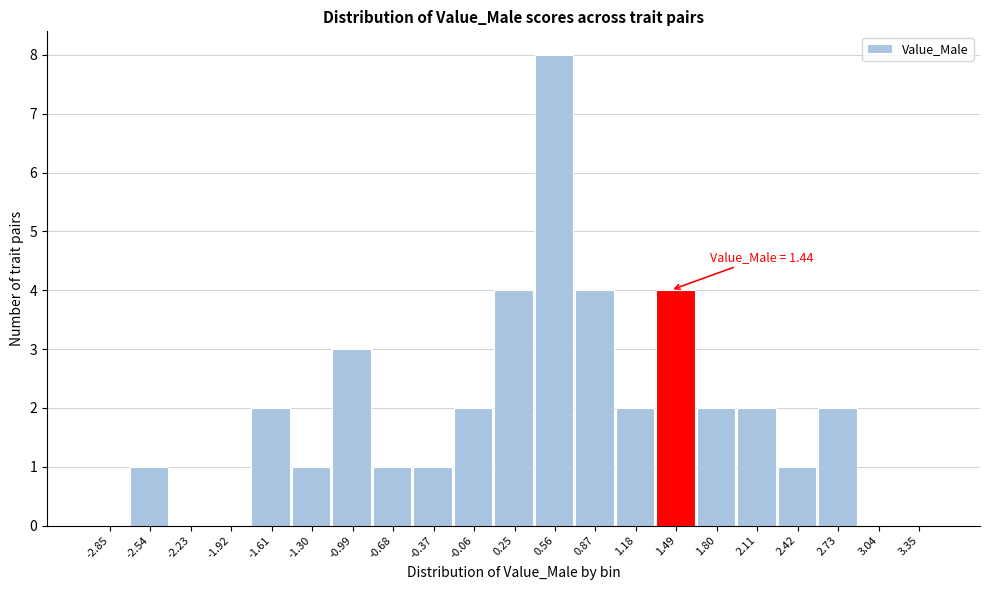

Over which range of the x-axis is the bar tallest?

0.40 to 0.70